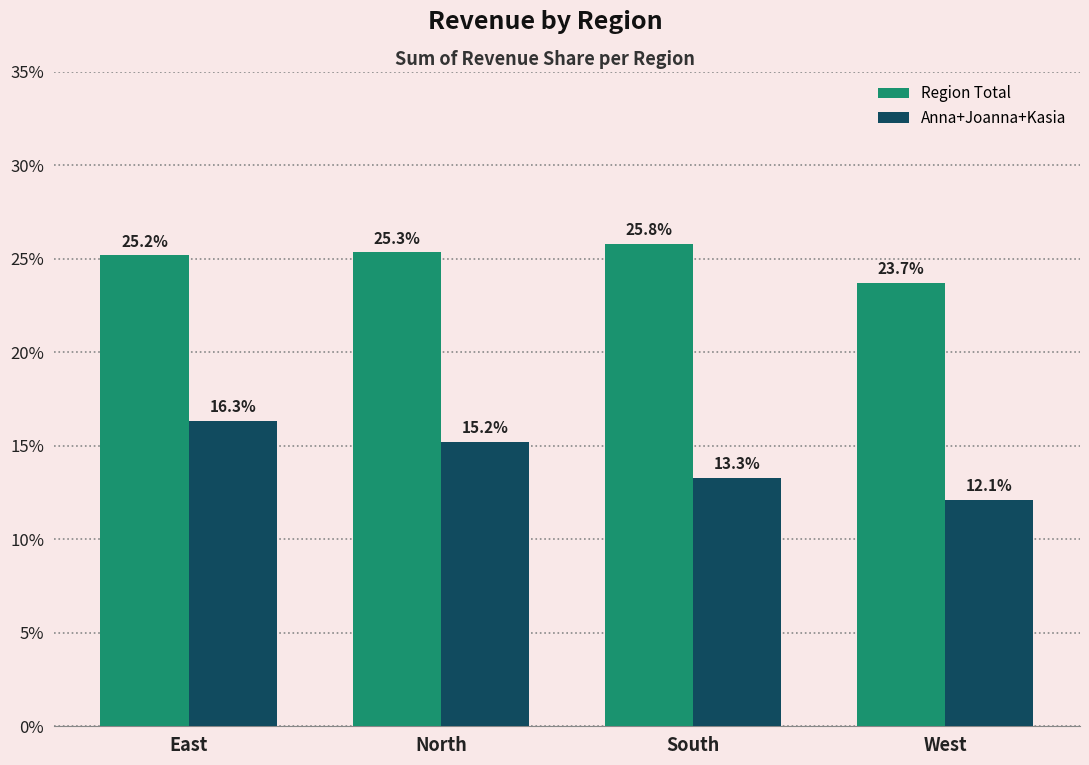

What are all the series names shown in the legend?

Region Total, Anna+Joanna+Kasia